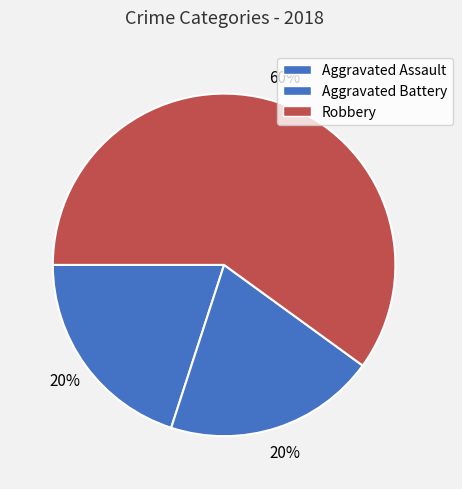

How many slices are in this pie chart?

3